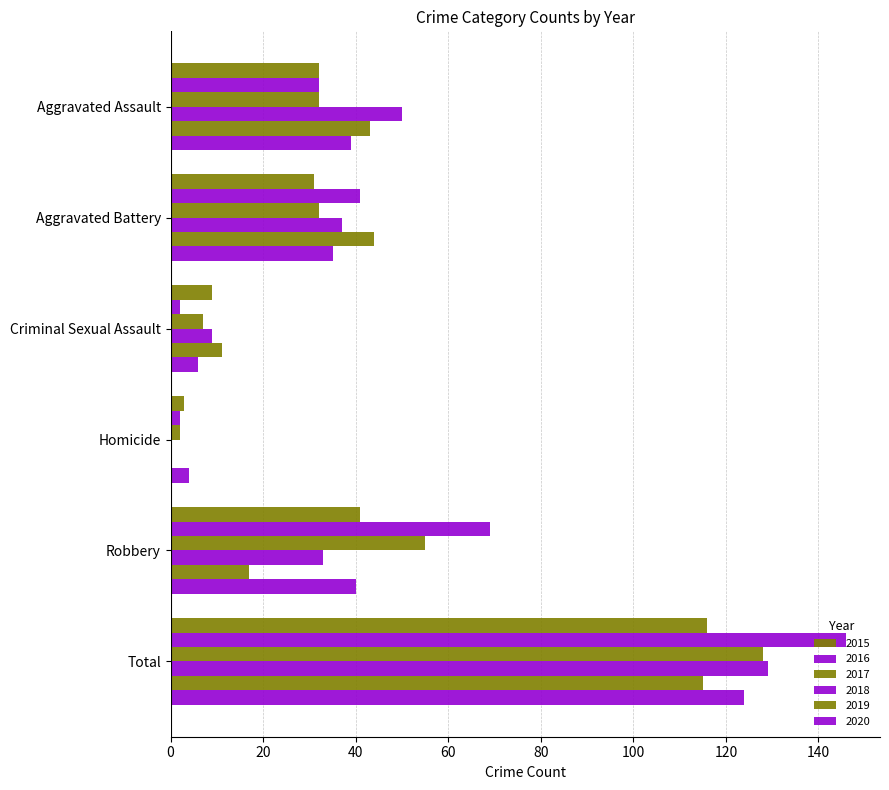

How many distinct data groups are displayed?

6